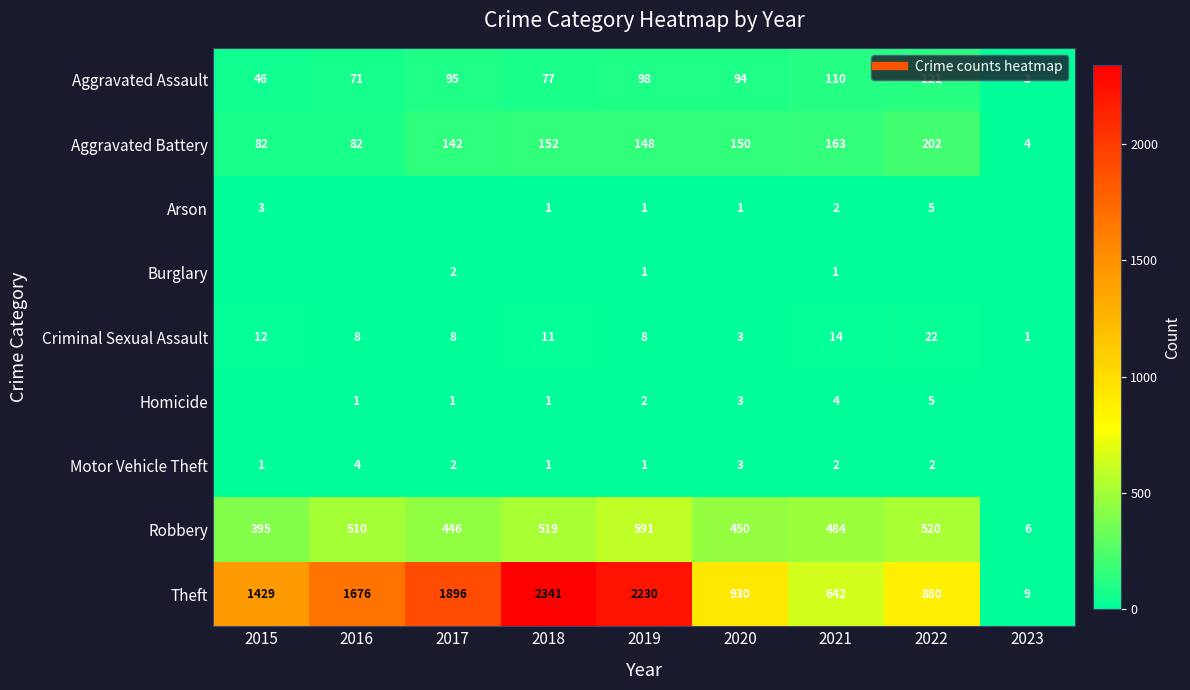

What is the highest value of the Aggravated Battery series?

202